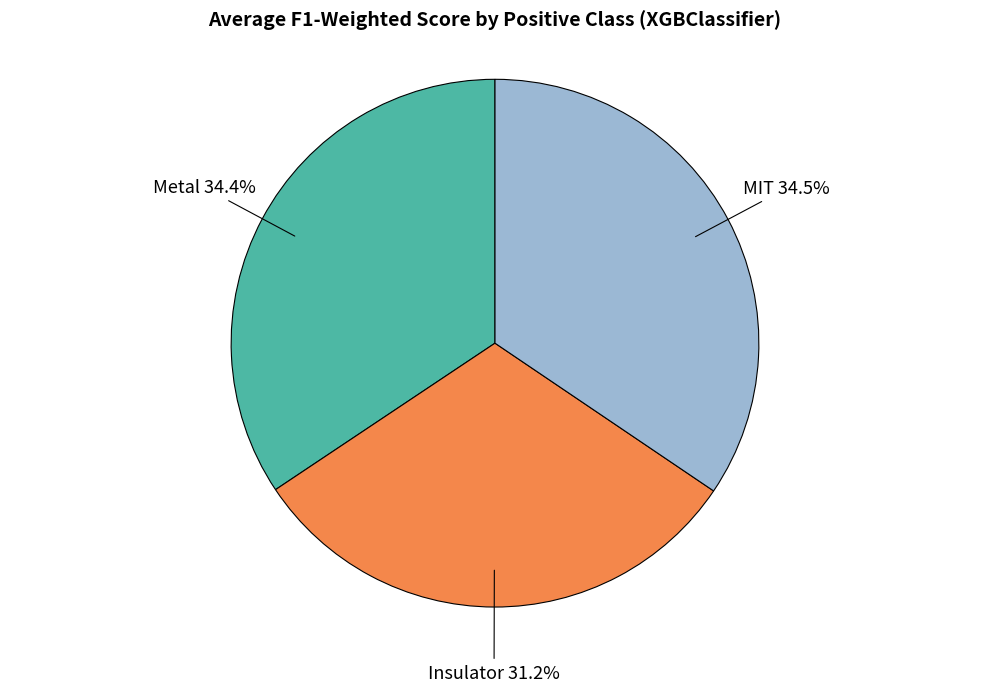

Is there a majority slice in this chart?

No